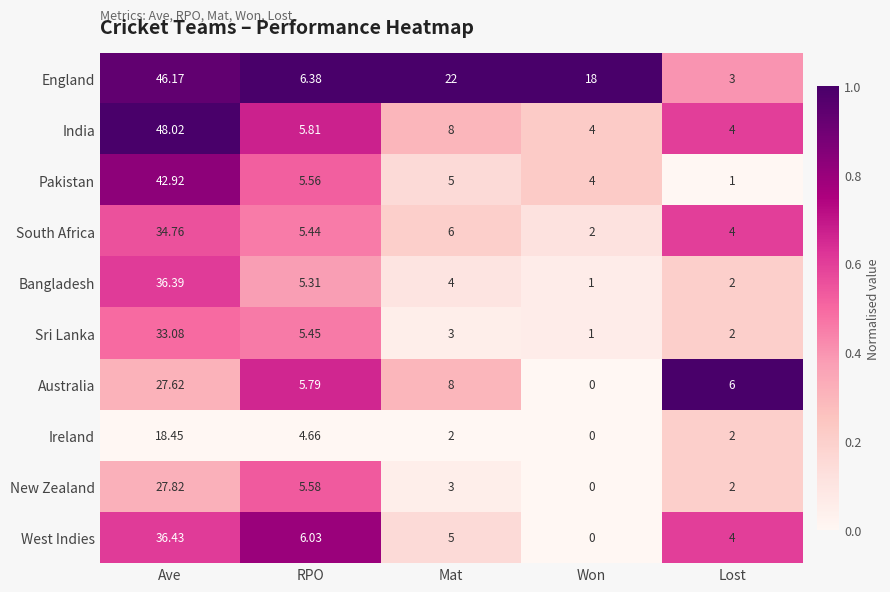

Which series changed the most between Ave and Won?

India